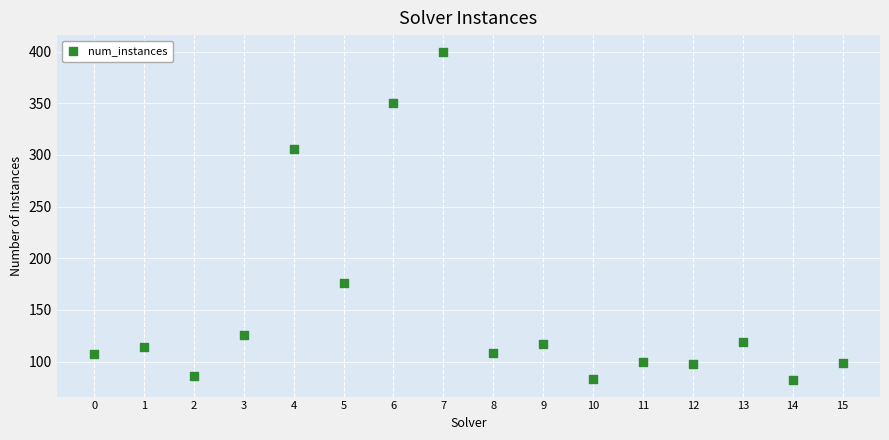

What is the range of Y values (max minus min)?

318